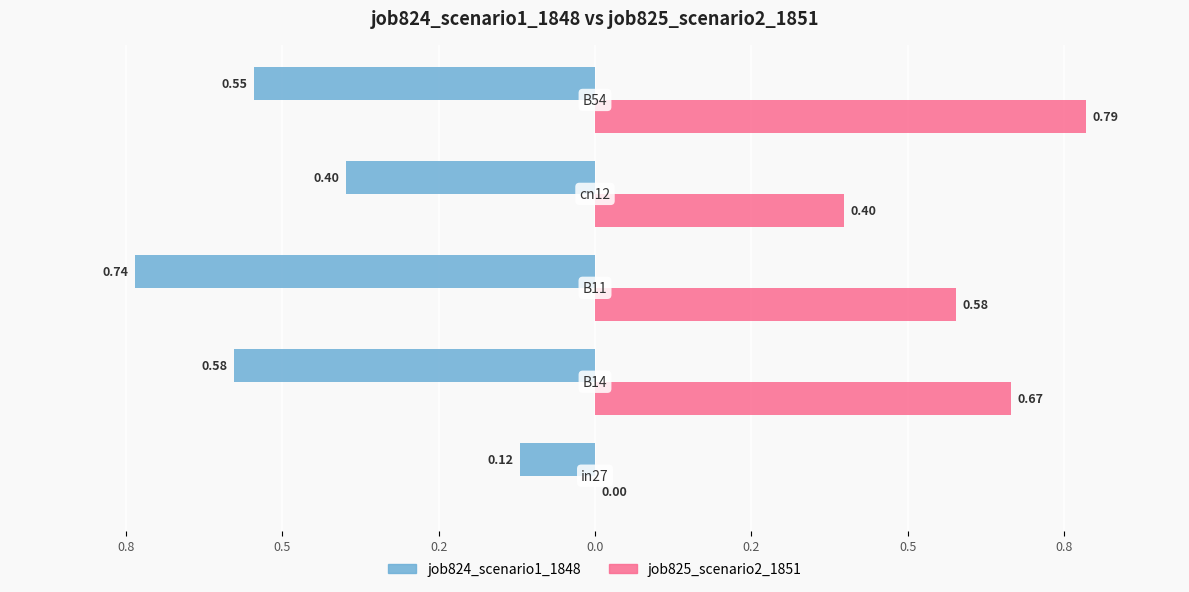

Reading left to right, extract all data points from this chart.

job824_scenario1_1848: -0.1	-0.6	-0.7	-0.4	-0.5
job825_scenario2_1851: 0.0	0.7	0.6	0.4	0.8